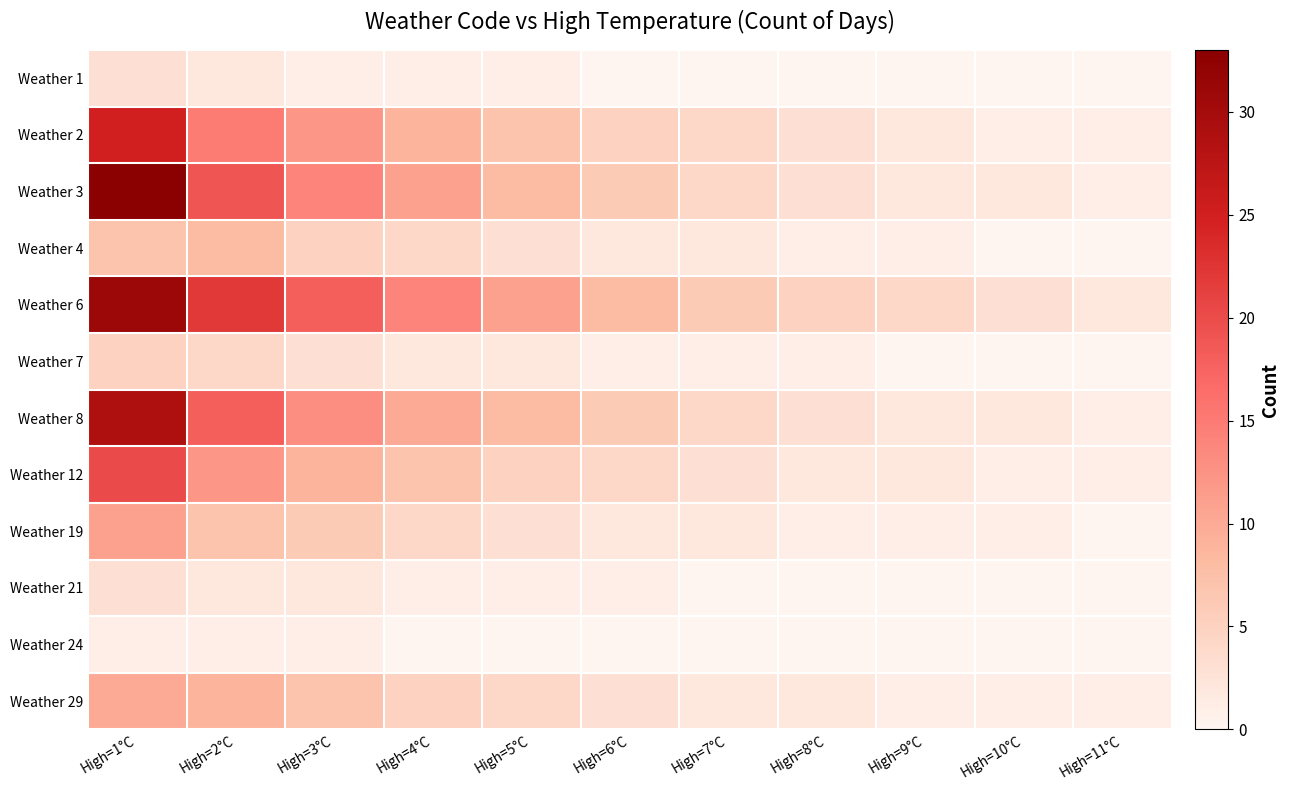

What is the difference between the highest and lowest values at High=8°C?

5